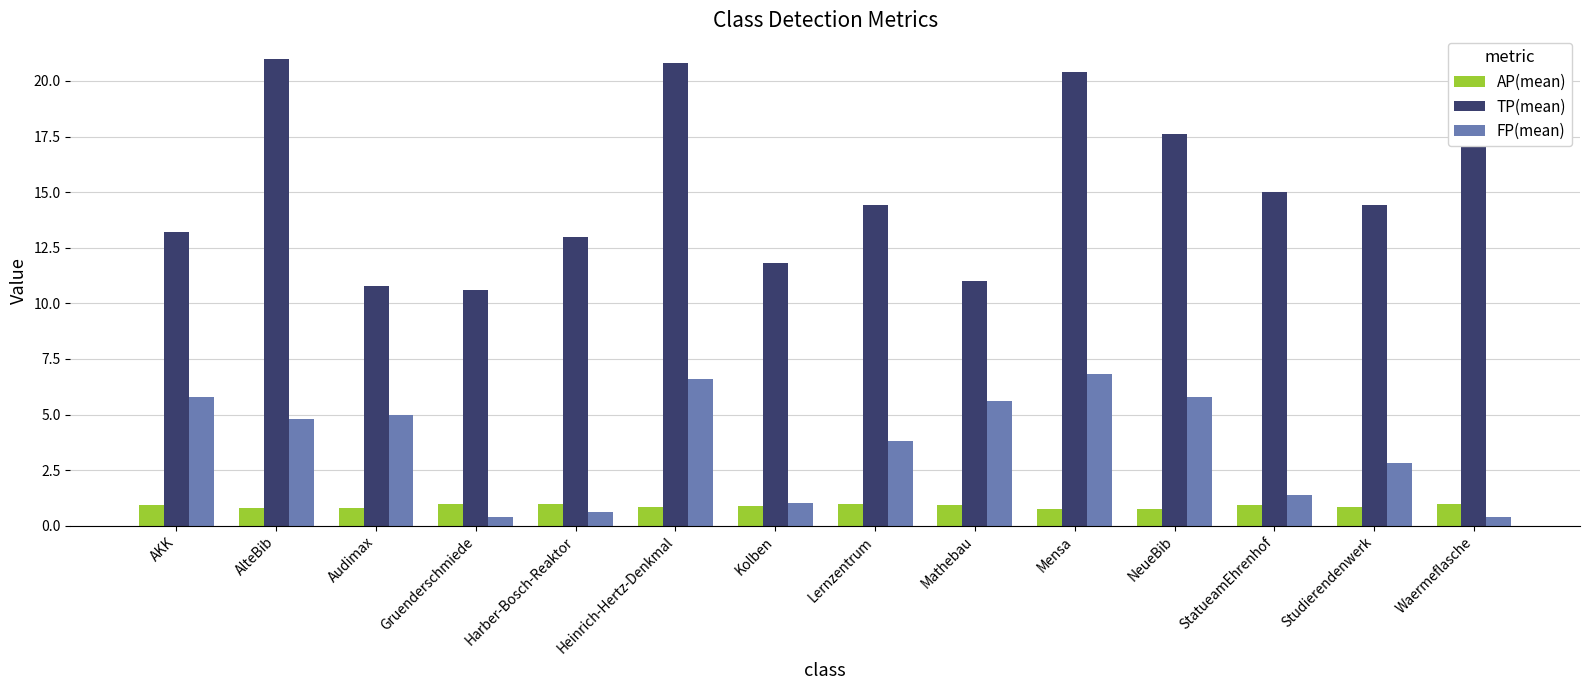

Which series has the largest total across all categories?

TP(mean)